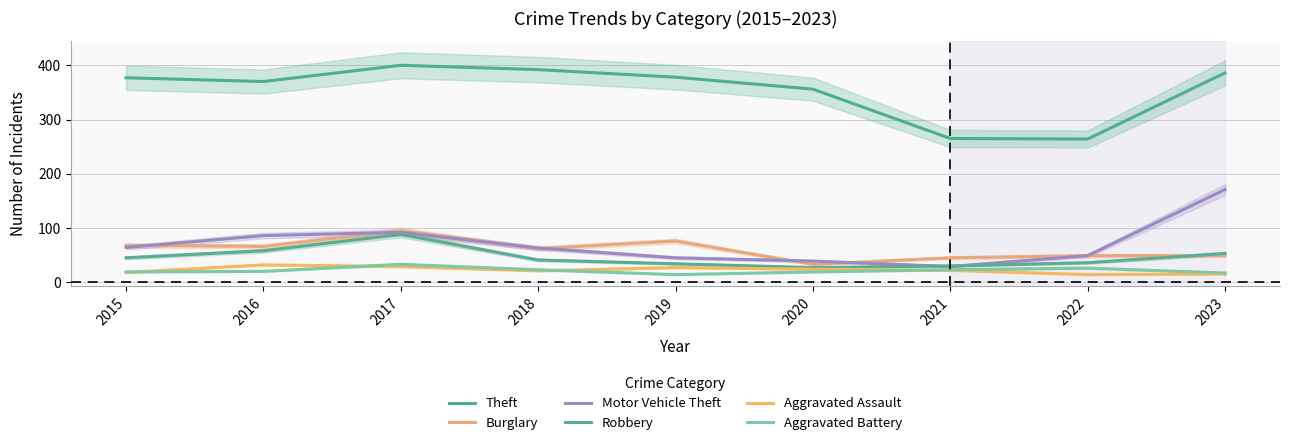

How many values in the Aggravated Battery series exceed 20?

4